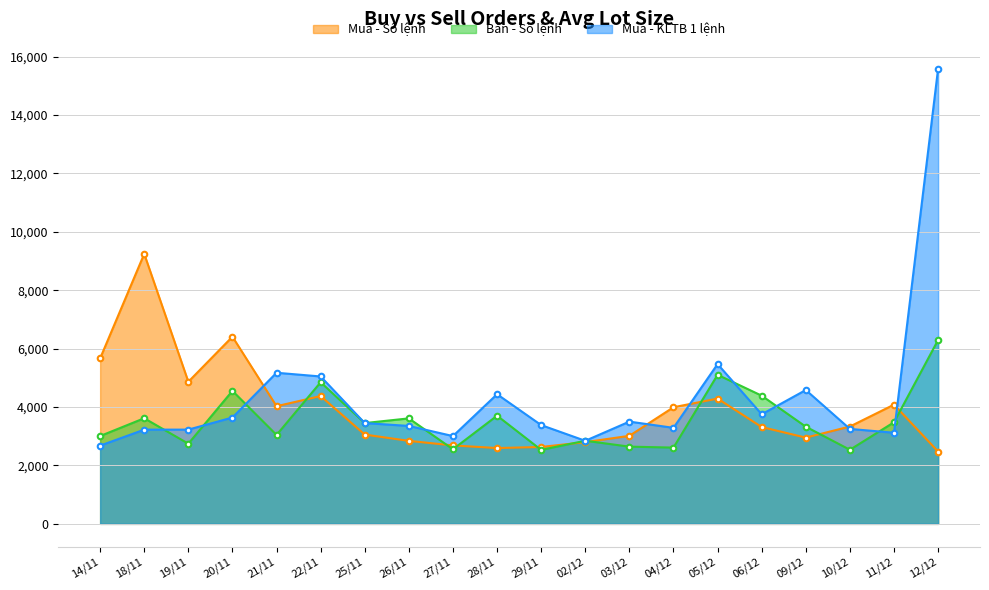

What is the spread (max minus min) of values at 26/11?

770